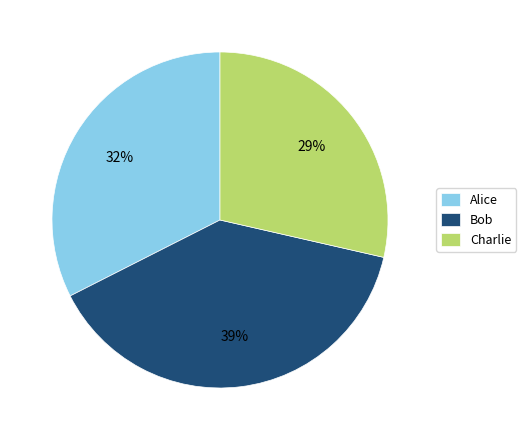

To the nearest percent, what is the average slice percentage?

33%